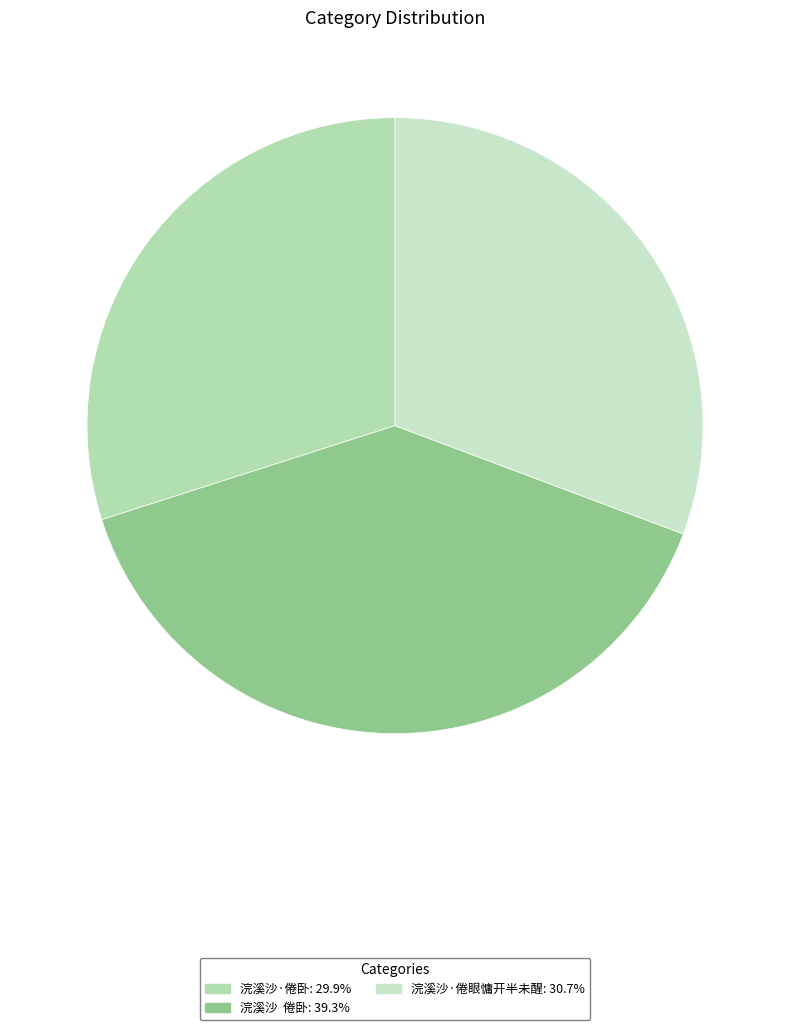

Count the number of slices in the pie.

3